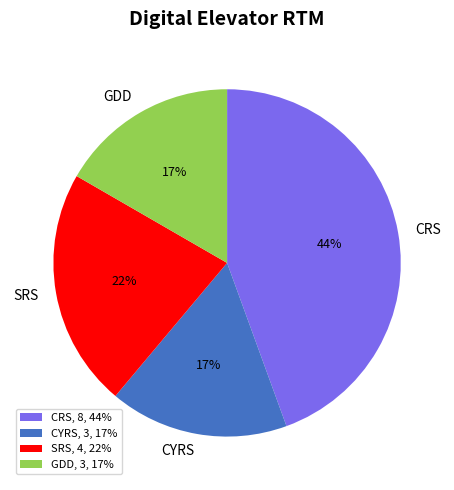

To the nearest percent, what percentage of the pie is CYRS?

17%